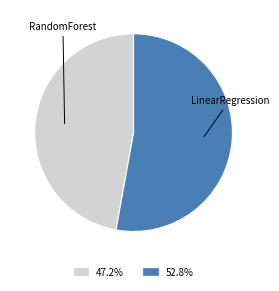

What is the ratio of the value at 52.8% to the value at 47.2%?

1.1